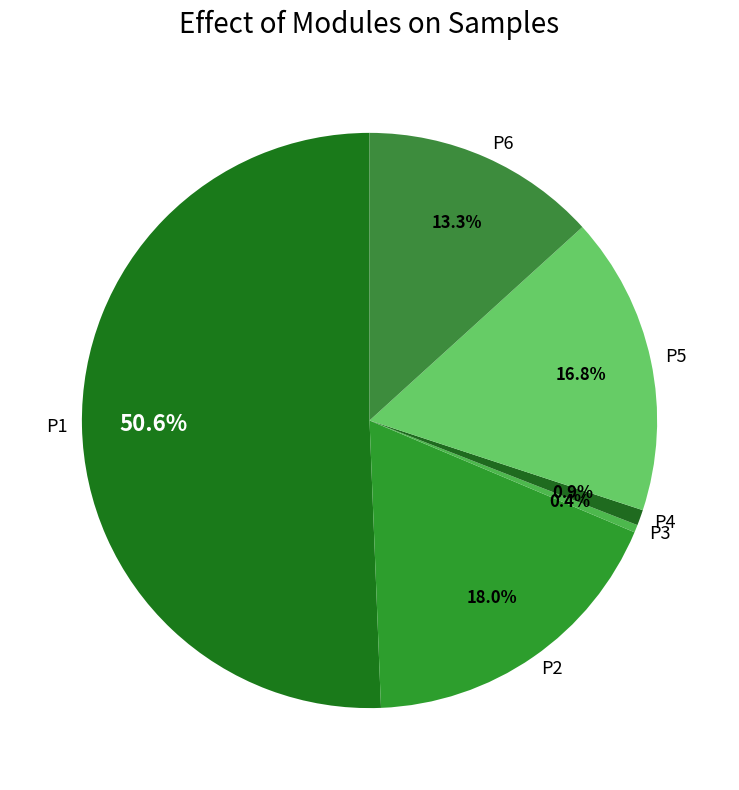

To the nearest percent, what is the difference between the largest and smallest slice percentages?

50%